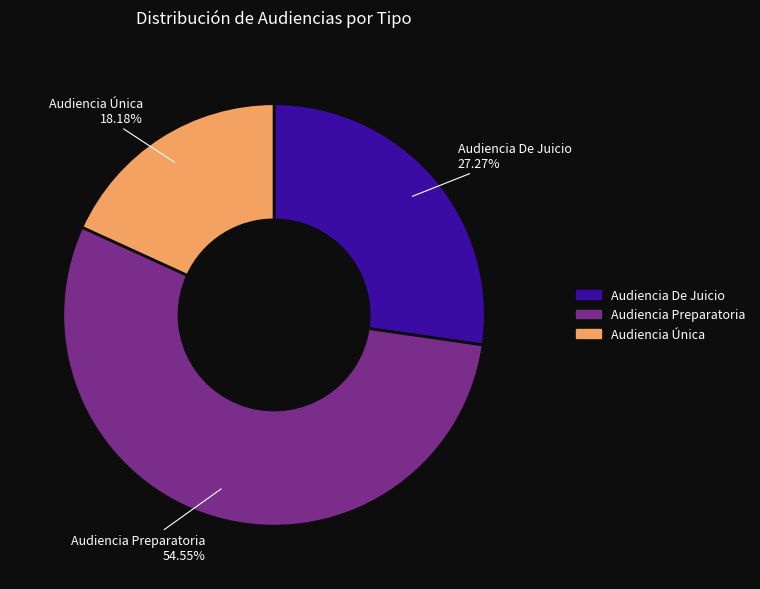

What percentage is the Audiencia De Juicio slice, to the nearest percent?

27%